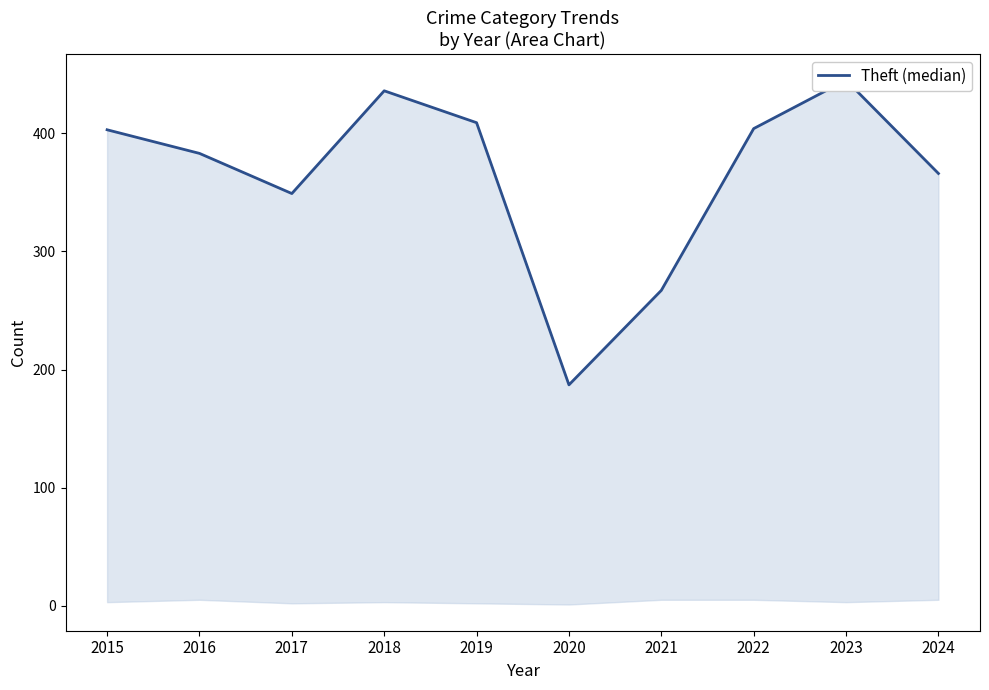

Approximately how many times larger is the value at 2024 compared to 2017?

1.0